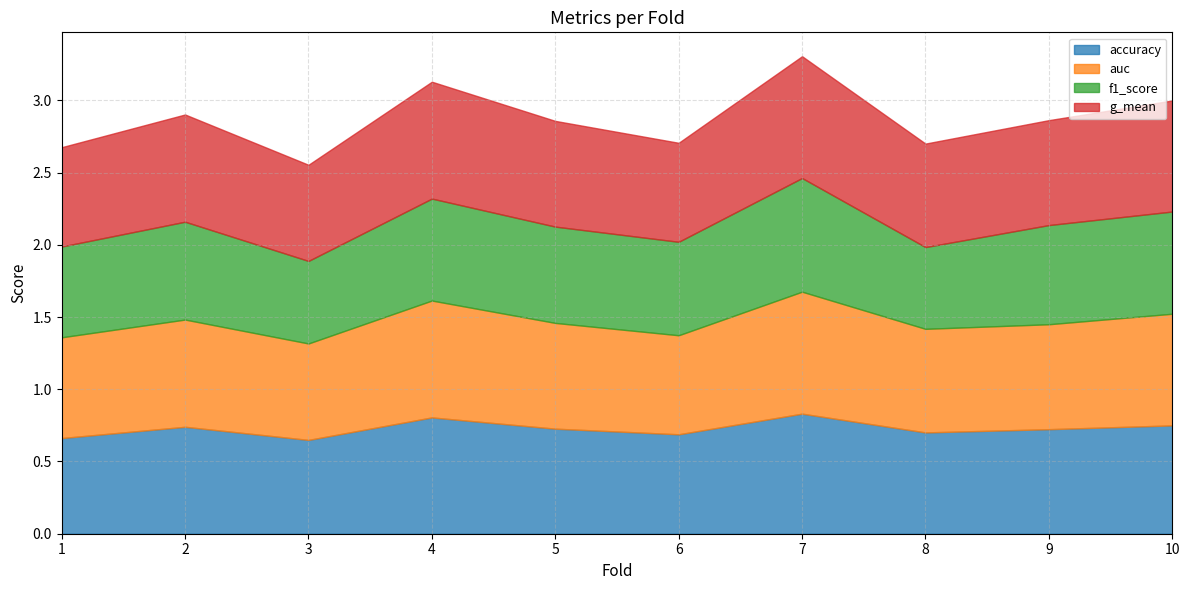

True or false: g_mean has more than 2 points higher than both neighbors.

True